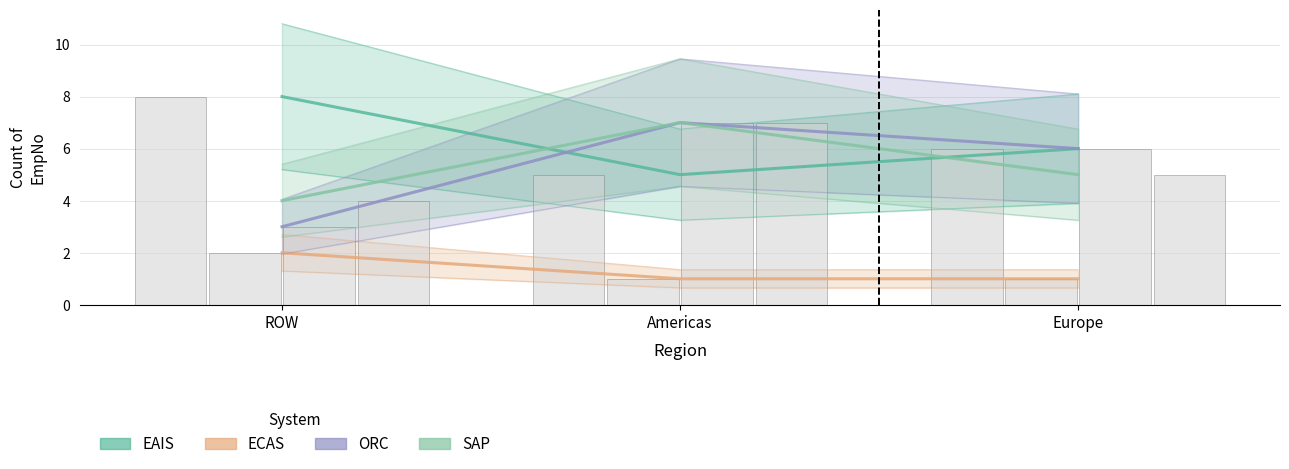

Reading left to right, what are all the values shown in this chart?

EAIS: ROW=8	Americas=5	Europe=6
ECAS: ROW=2	Americas=1	Europe=1
ORC: ROW=3	Americas=7	Europe=6
SAP: ROW=4	Americas=7	Europe=5